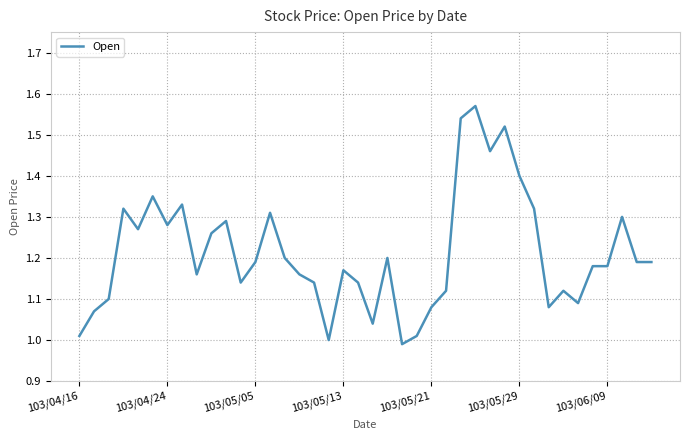

What is the difference between the maximum and minimum values?

0.6